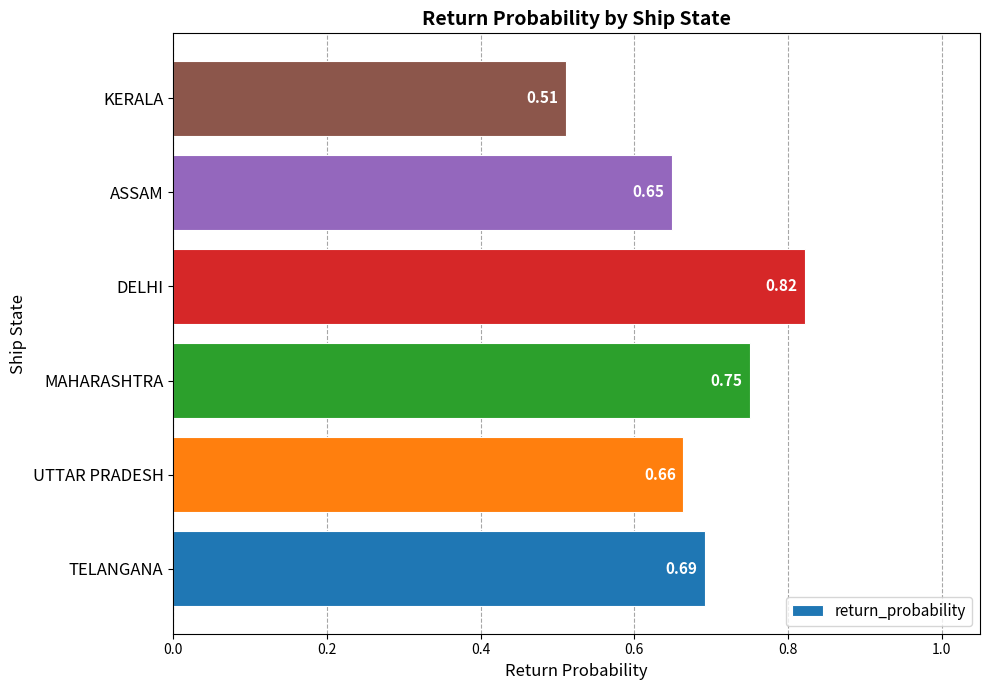

Which label corresponds to the smallest value in the chart?

KERALA